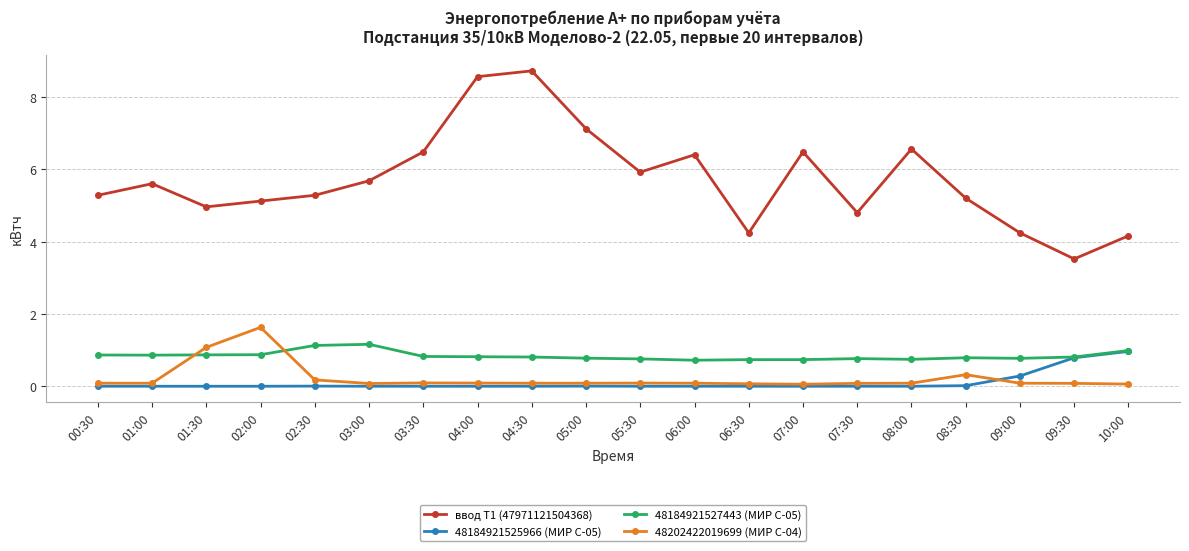

True or false: 48202422019699 (МИР С-04) has more than 2 interior local peaks.

True